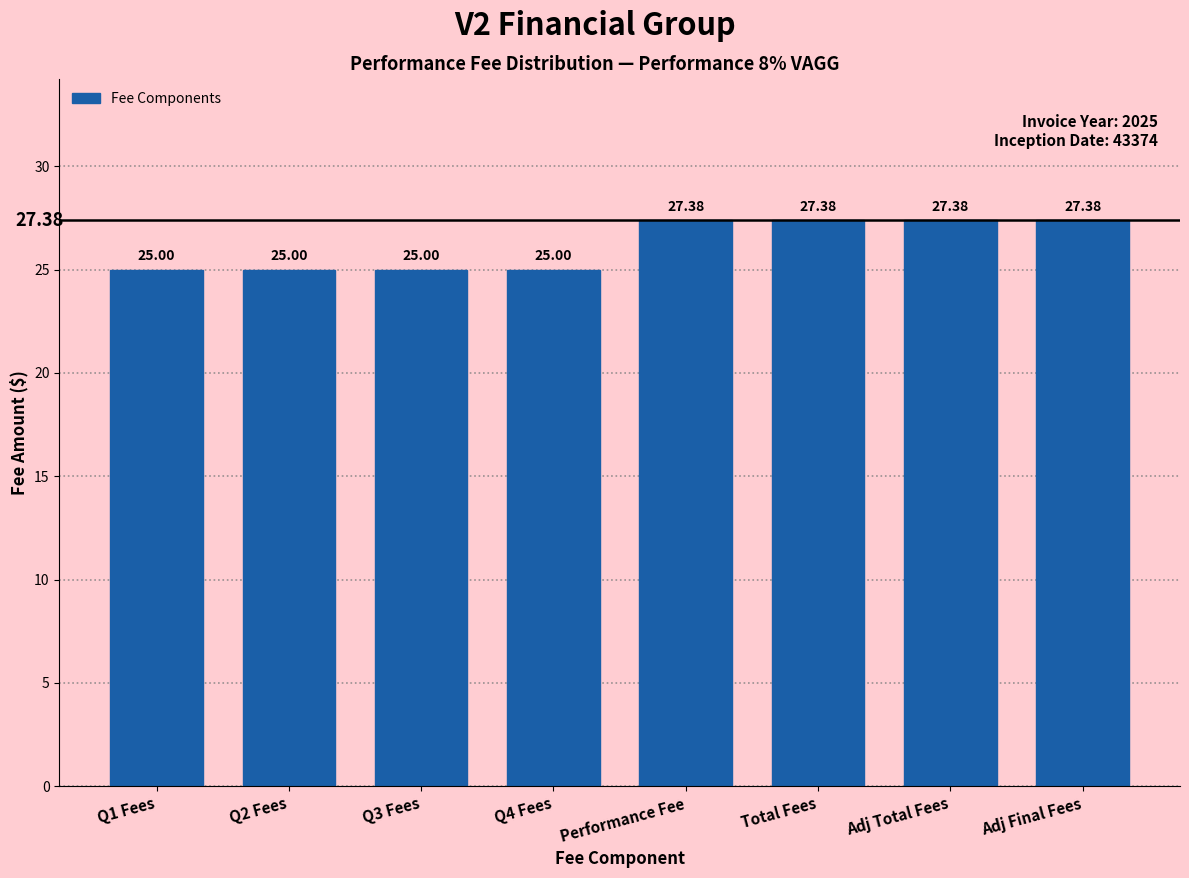

What is the sum of the values at Q1 Fees and Total Fees?

52.4